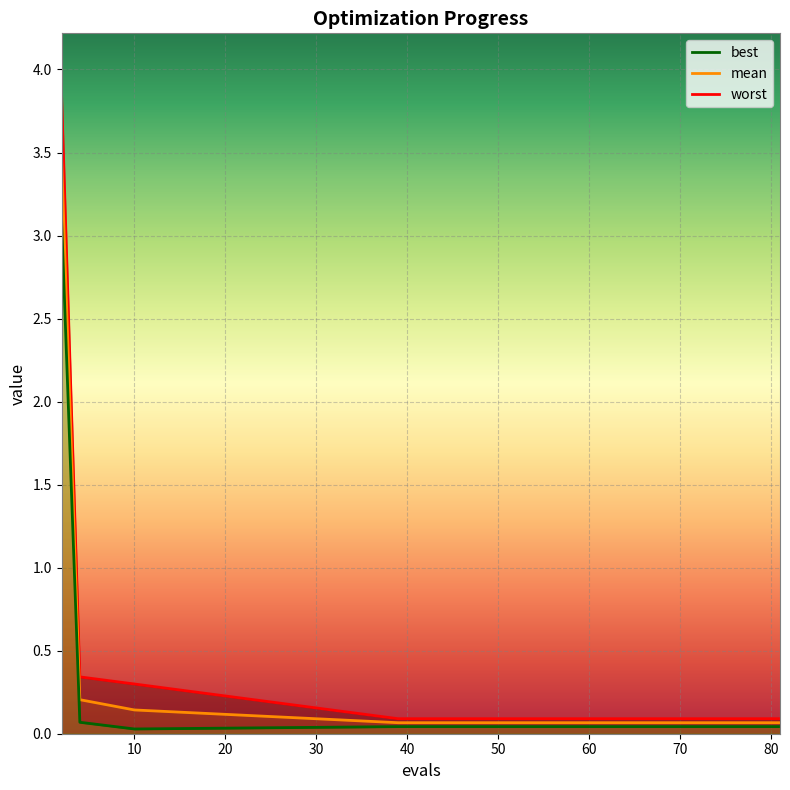

What is the difference between the second highest and minimum values in the worst series?

0.3